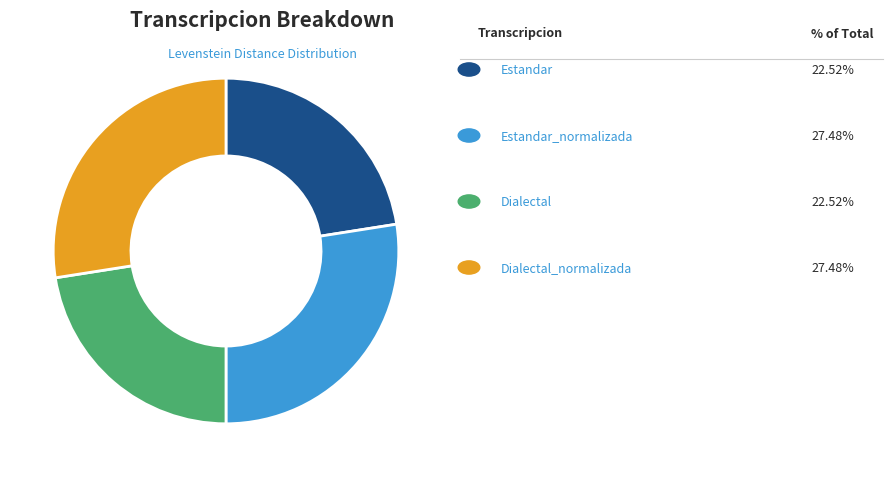

Is there any slice that represents more than half of the pie?

No